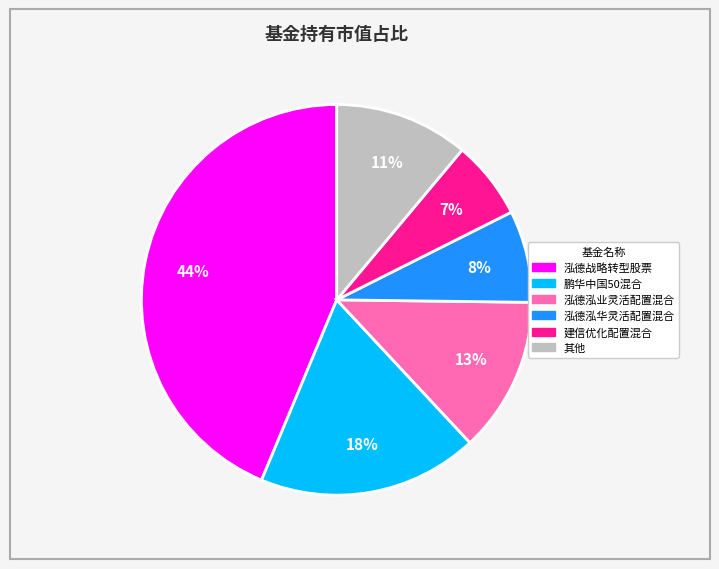

To the nearest percent, what is the average slice percentage?

17%